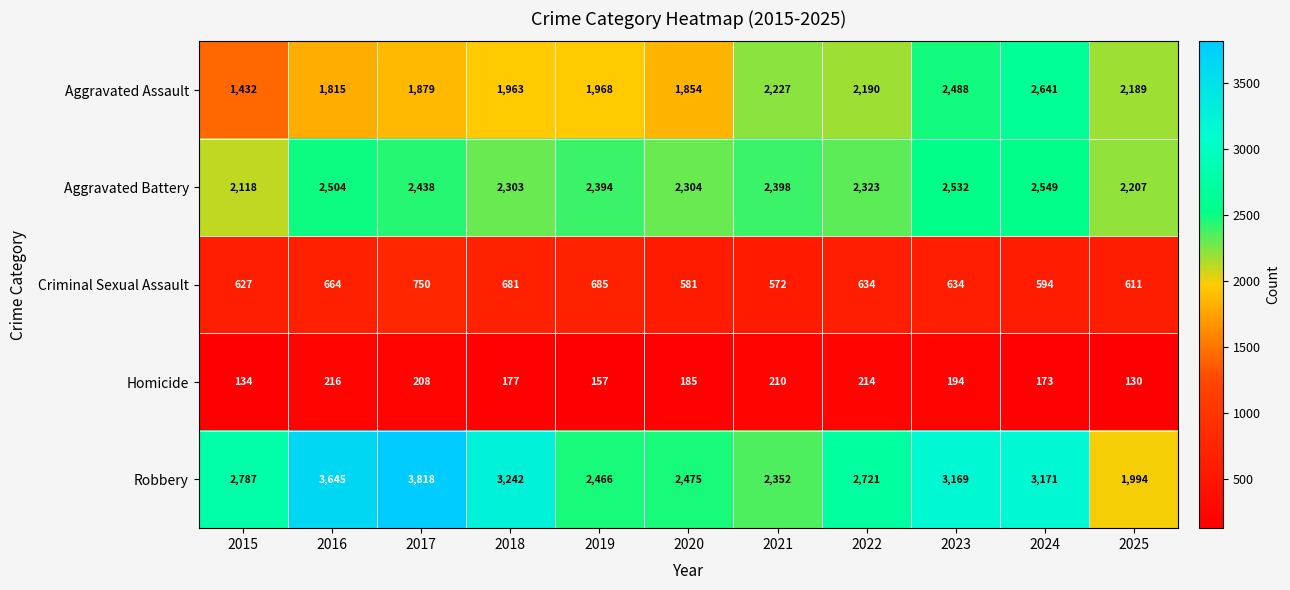

What is the difference between the maximum and minimum values in the Aggravated Assault series?

1209